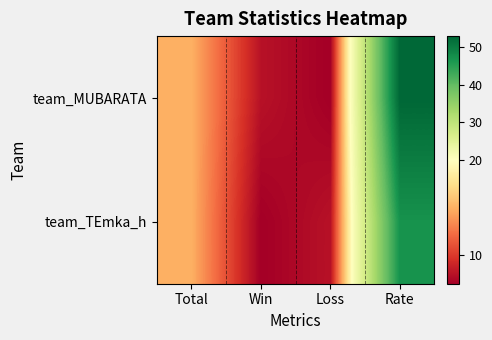

List the series in order of their peak value, lowest first.

team_TEmka_h, team_MUBARATA